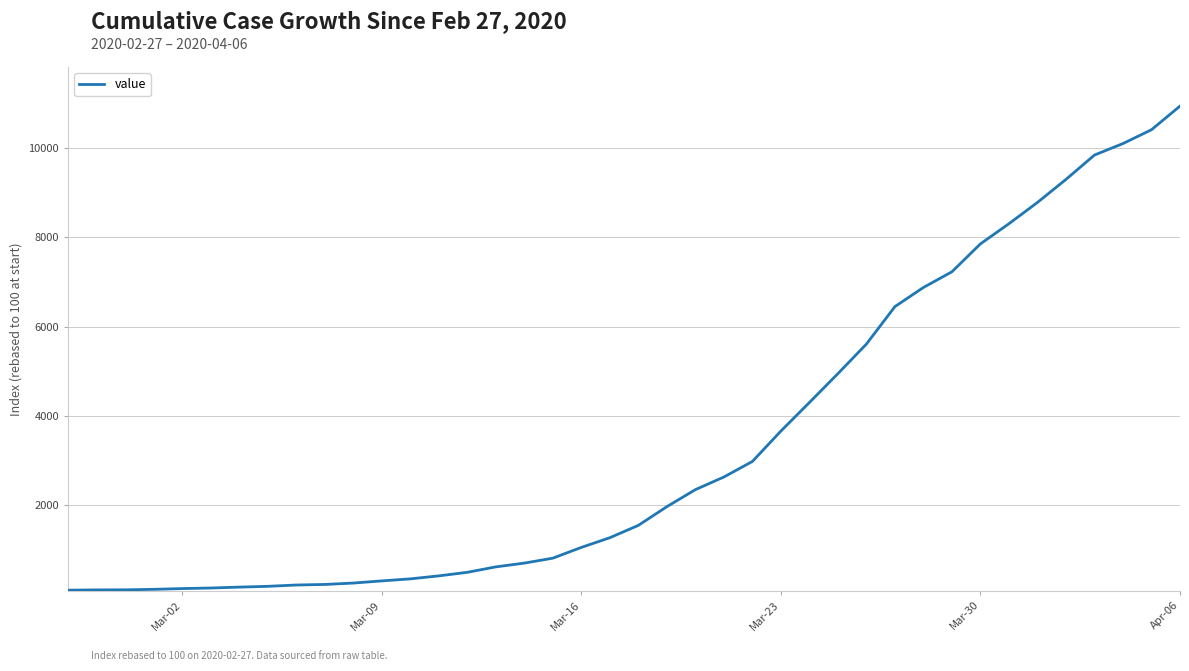

What is the greatest value displayed?

10942.2